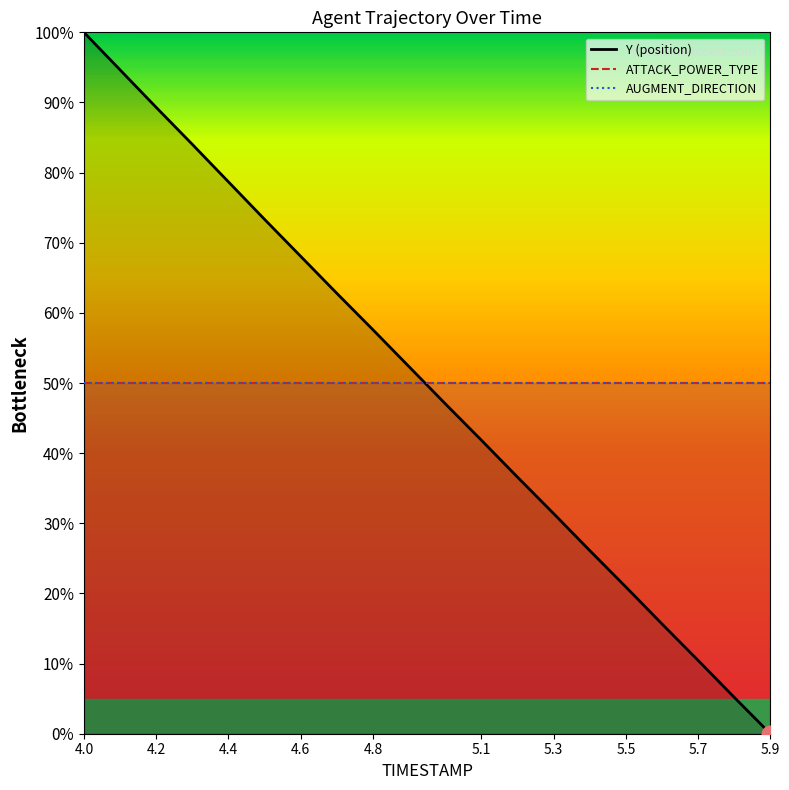

True or false: Y (position) has more than 2 points higher than both neighbors.

False